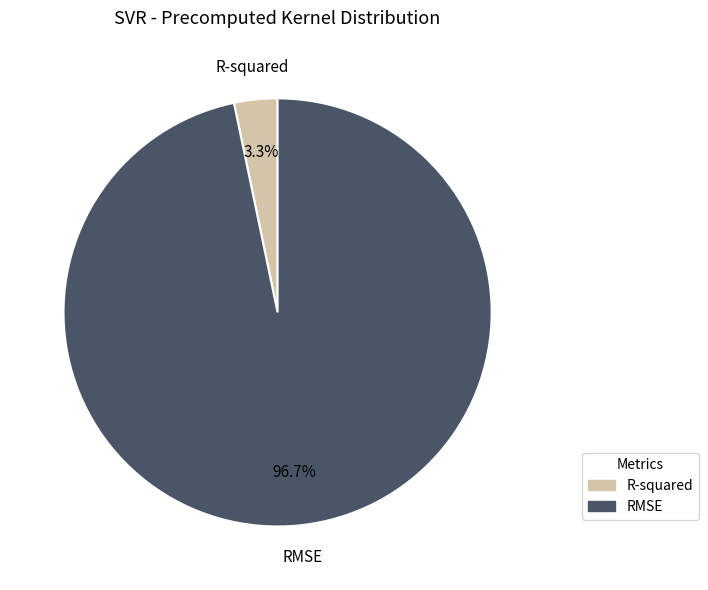

Combined, do R-squared and RMSE account for over 50%?

Yes